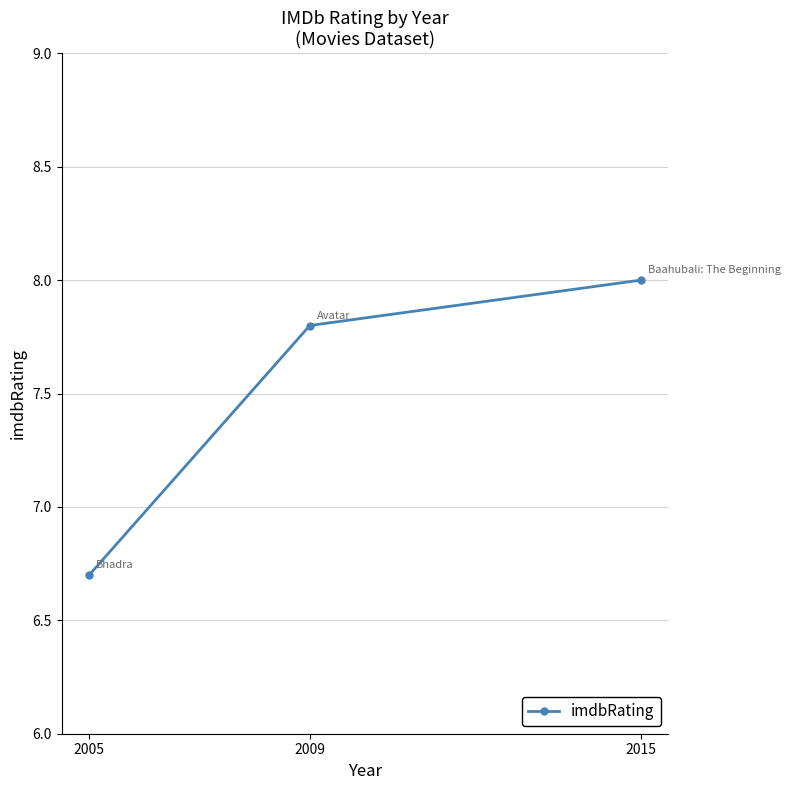

List the labels in order of value, smallest first.

2005, 2009, 2015